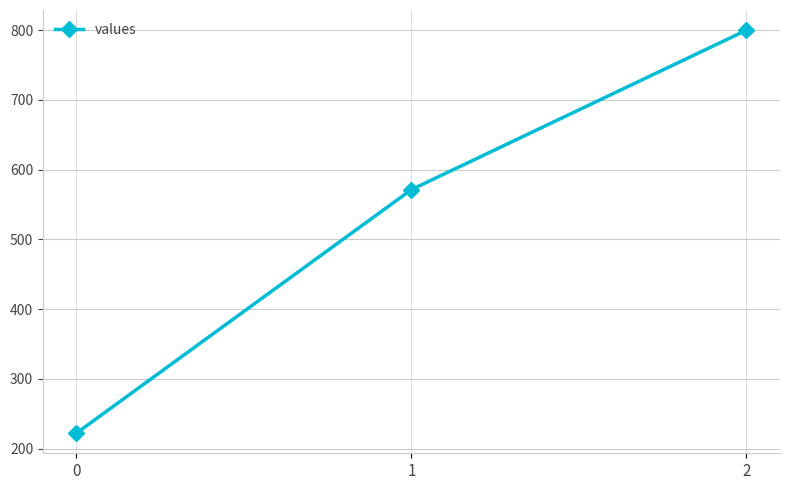

List the labels in order of value, smallest first.

0, 1, 2